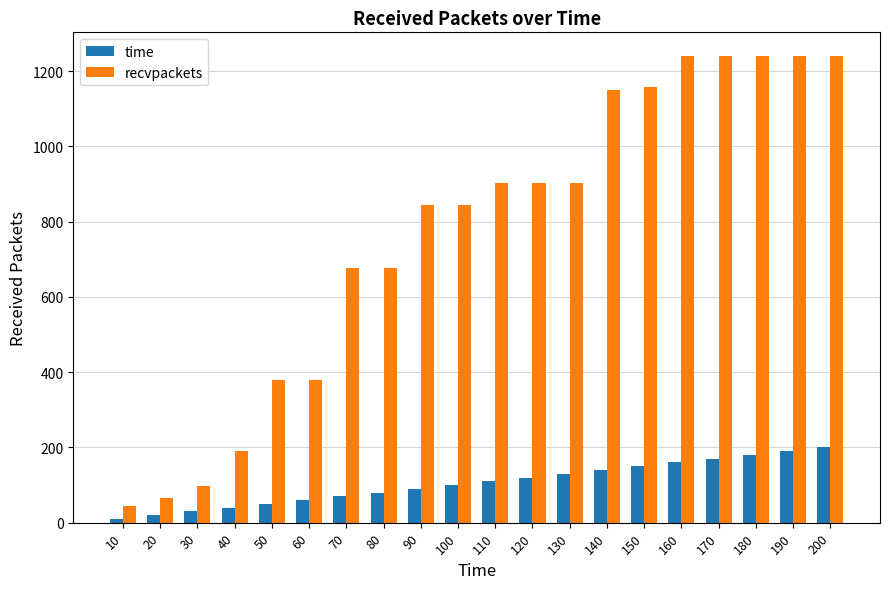

Which series changed the most between 50 and 170?

recvpackets